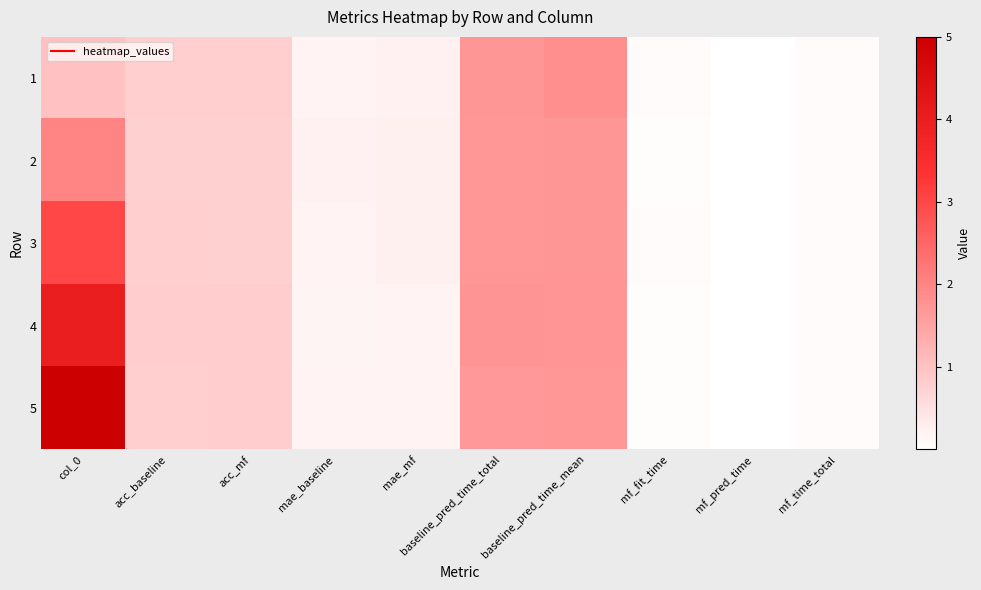

Reading right to left, transcribe all the data shown in this chart.

1: mf_time_total=0.1	mf_pred_time=0.0	mf_fit_time=0.1	baseline_pred_time_mean=1.8	baseline_pred_time_total=1.7	mae_mf=0.2	mae_baseline=0.2	acc_mf=0.8	acc_baseline=0.8	col_0=1.0
2: mf_time_total=0.1	mf_pred_time=0.0	mf_fit_time=0.1	baseline_pred_time_mean=1.7	baseline_pred_time_total=1.7	mae_mf=0.3	mae_baseline=0.2	acc_mf=0.8	acc_baseline=0.8	col_0=2.0
3: mf_time_total=0.1	mf_pred_time=0.0	mf_fit_time=0.1	baseline_pred_time_mean=1.7	baseline_pred_time_total=1.7	mae_mf=0.2	mae_baseline=0.2	acc_mf=0.8	acc_baseline=0.8	col_0=3.0
4: mf_time_total=0.1	mf_pred_time=0.0	mf_fit_time=0.1	baseline_pred_time_mean=1.7	baseline_pred_time_total=1.7	mae_mf=0.2	mae_baseline=0.2	acc_mf=0.8	acc_baseline=0.8	col_0=4.0
5: mf_time_total=0.1	mf_pred_time=0.0	mf_fit_time=0.1	baseline_pred_time_mean=1.7	baseline_pred_time_total=1.7	mae_mf=0.2	mae_baseline=0.2	acc_mf=0.8	acc_baseline=0.8	col_0=5.0